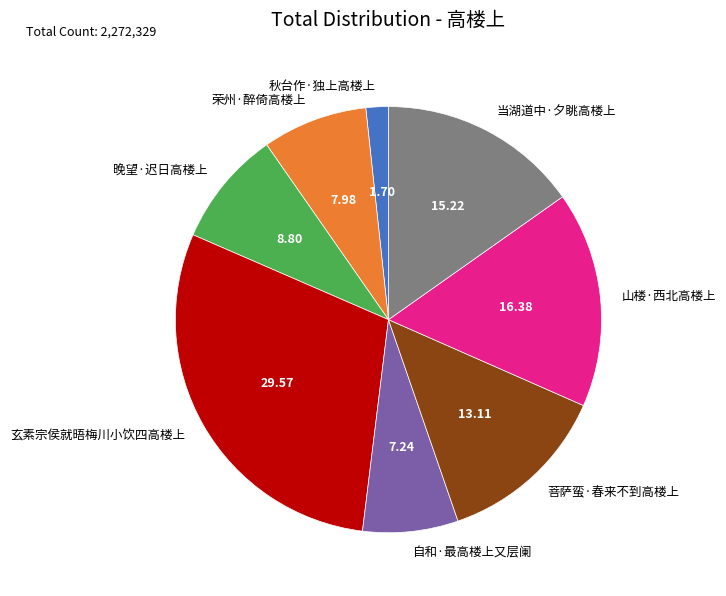

Between 晚望·迟日高楼上 and 山楼·西北高楼上, which is larger?

山楼·西北高楼上